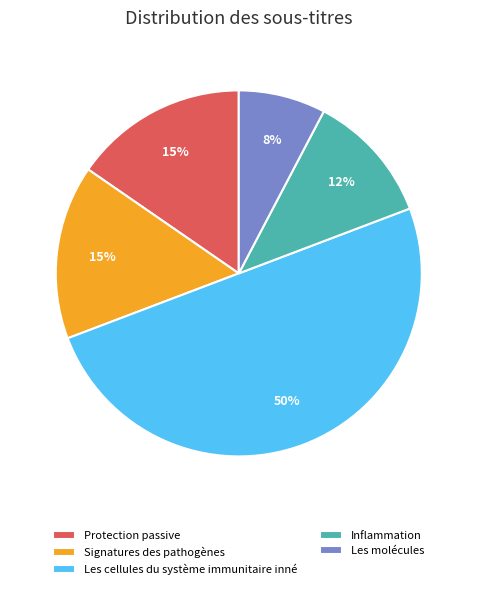

Is the sum of Inflammation and Les cellules du système immunitaire inné greater than half?

Yes